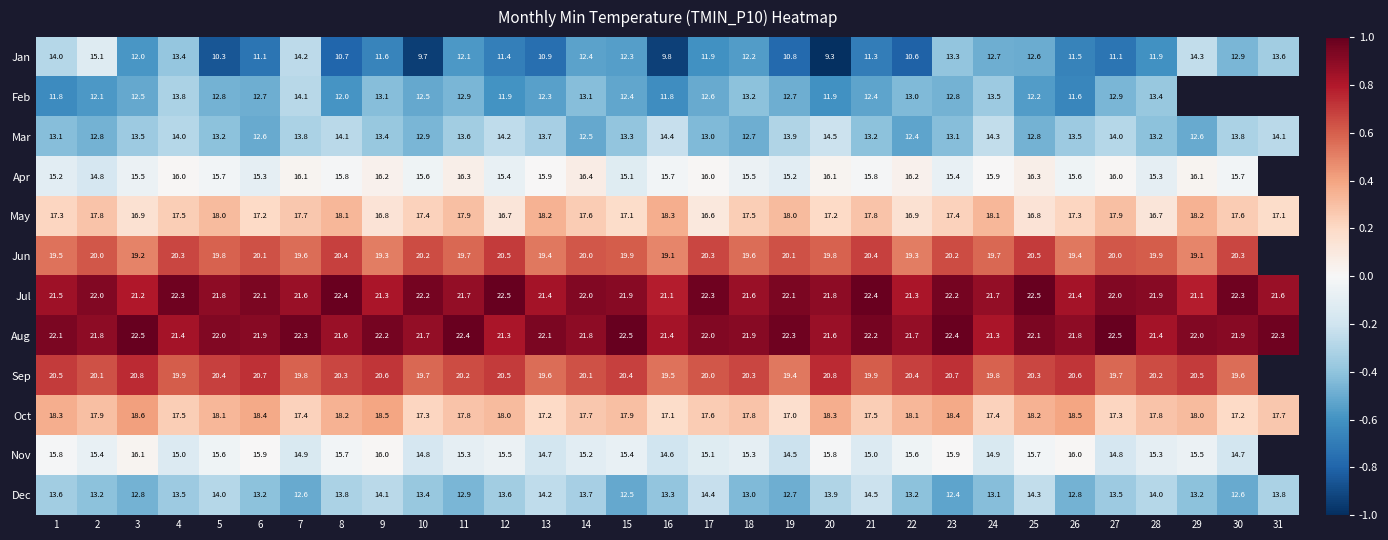

Is the value of Jan at 21 greater than the value of Jun at 29?

No